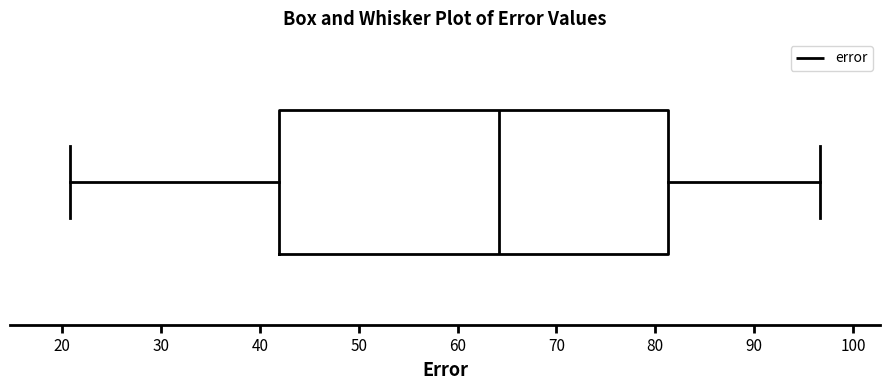

Read this box plot against the x-axis: the position of the median line, the range covered by the box, and the ends of both whiskers. The values are not printed on the chart, so give them approximately, as read against the axis.

median 64, box 42 to 81, whiskers 21 to 97